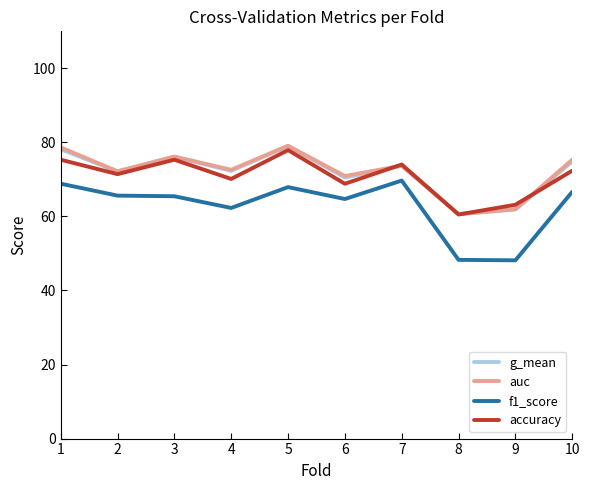

True or false: accuracy has more than 2 points higher than both neighbors.

True